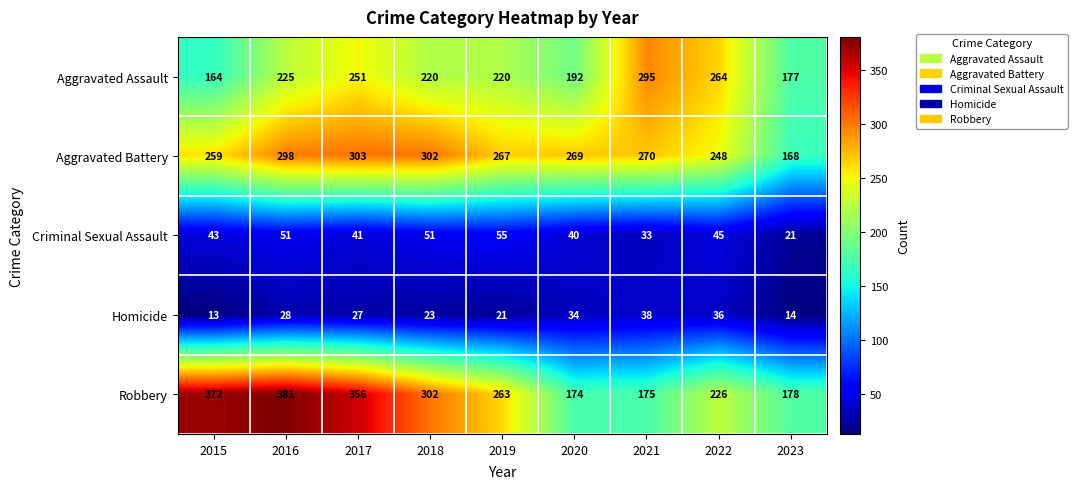

List the labels in order of Robbery value, largest first.

2016, 2015, 2017, 2018, 2019, 2022, 2023, 2021, 2020